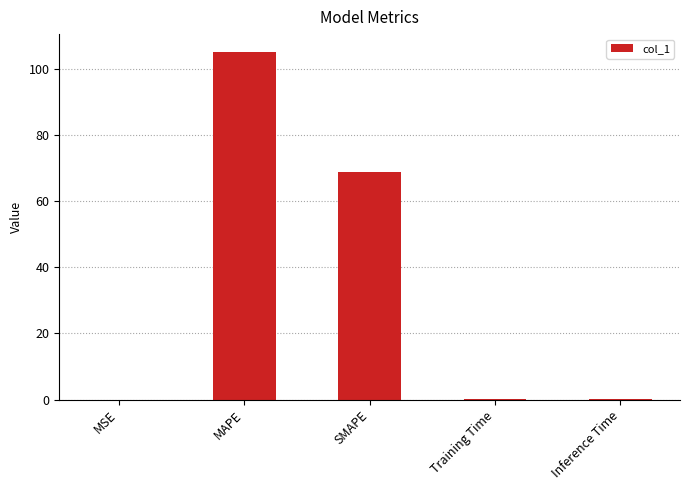

Is it true that the value at MAPE is 53.9?

False